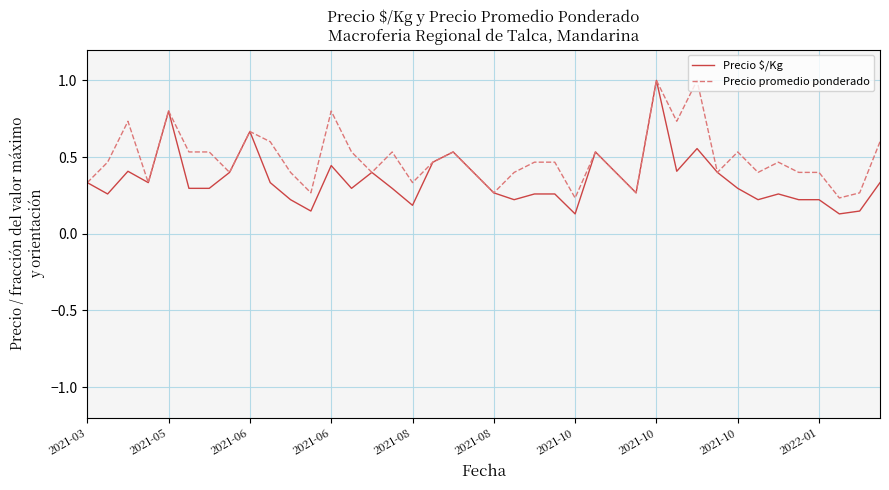

What is the highest value of the Precio promedio ponderado series?

1.0